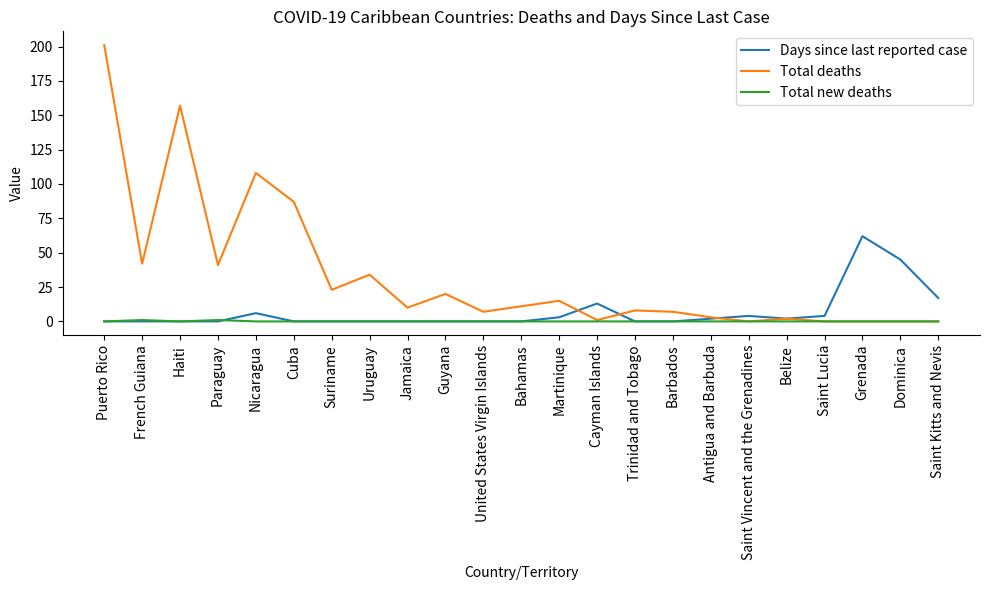

List the series in order of their peak value, lowest first.

Total new deaths, Days since last reported case, Total deaths